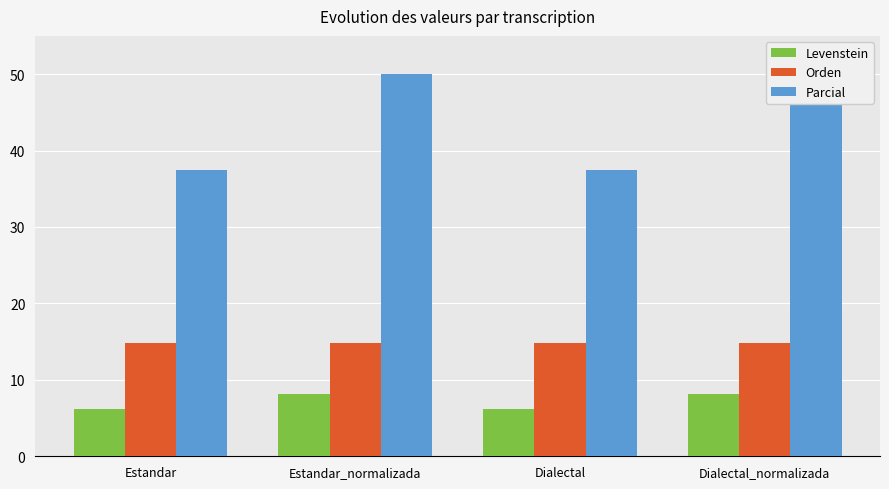

What is the approximate value of Levenstein at Dialectal_normalizada?

8.2